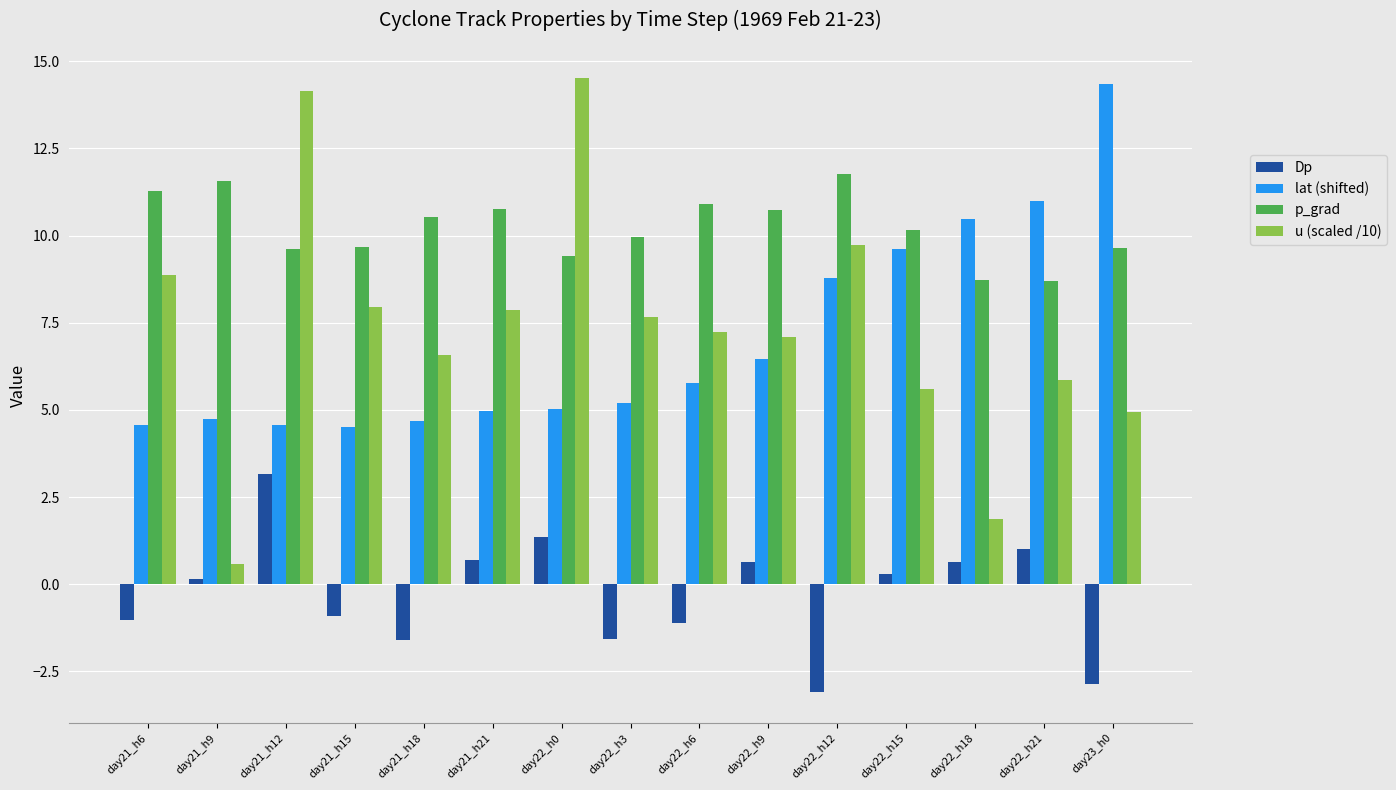

What is the label of the 15th bar from the left?

day23_h0